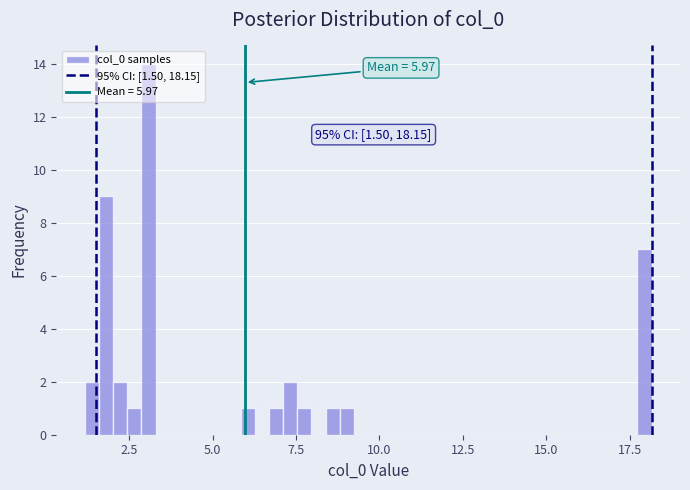

Around what value on the x-axis is the tallest bar? Give the approximate position of its centre, as read against the axis.

3.0